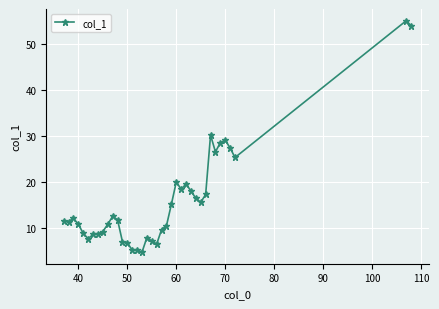

What is the sum of all values?

612.0